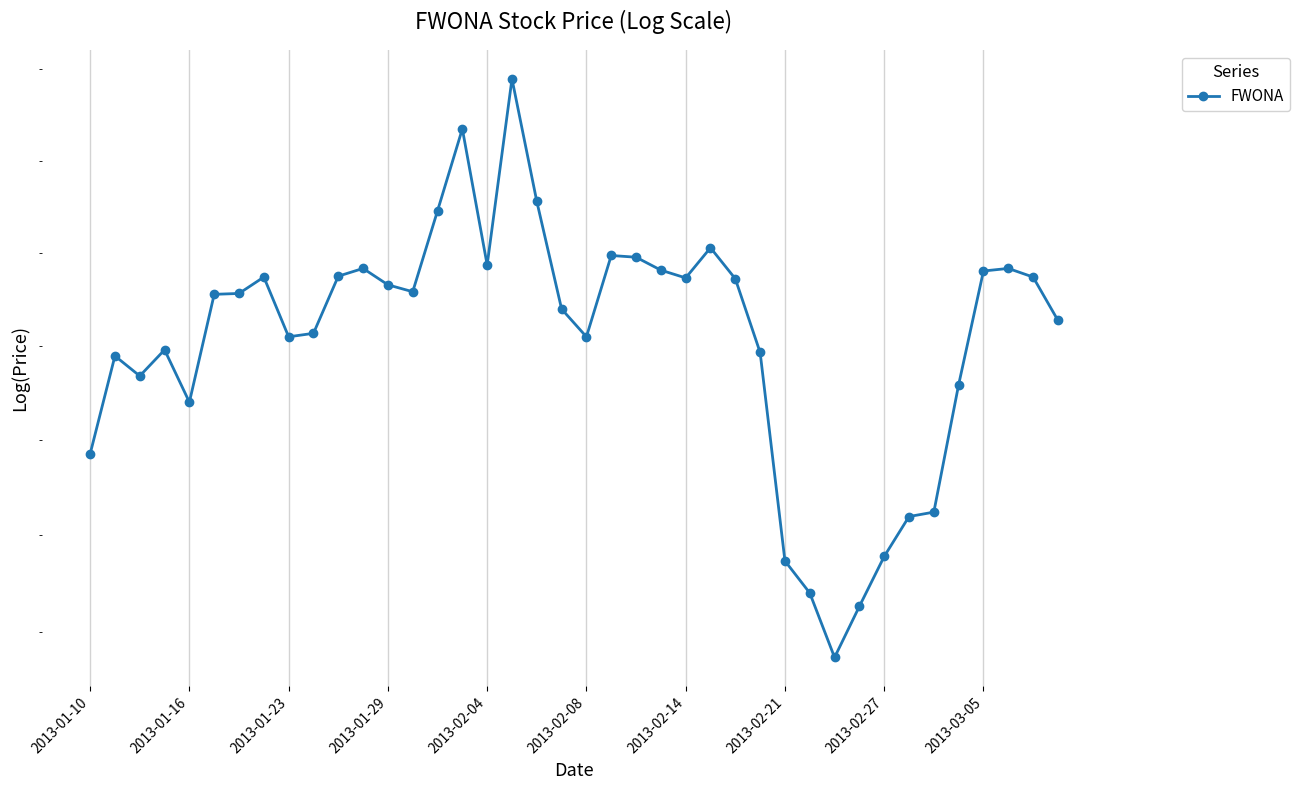

What is the maximum value shown in the chart?

21.0